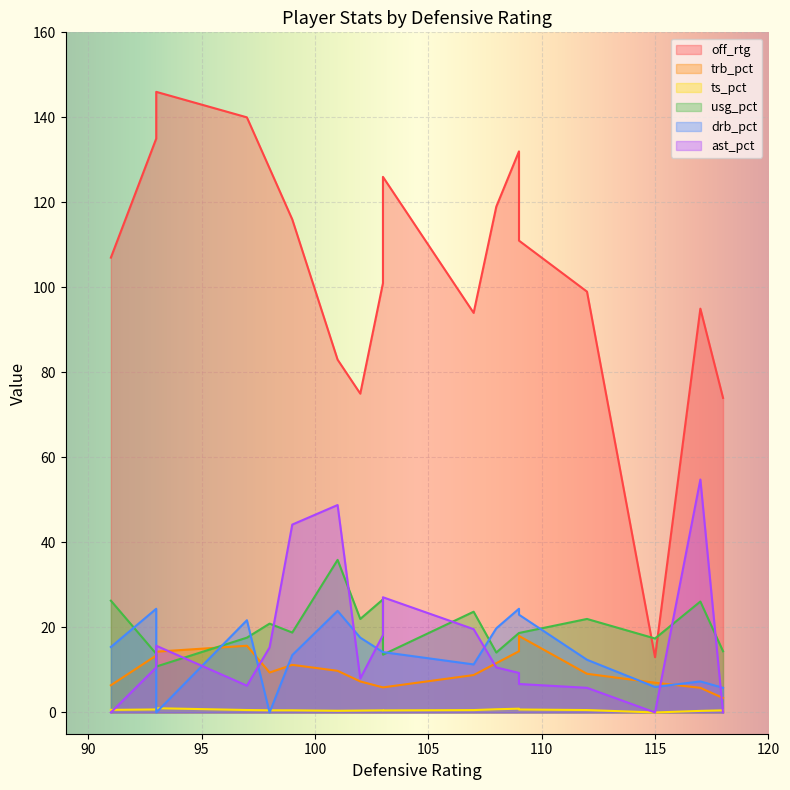

What is the difference between the usg_pct values at 6 and 14?

0.1